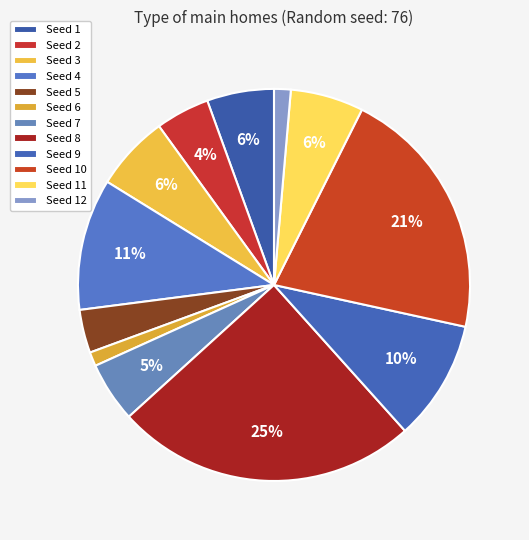

To the nearest percent, what is the average slice percentage?

8%